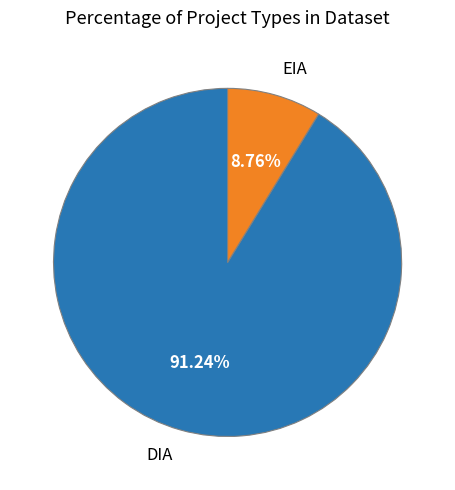

Combined, what portion of the pie is DIA and EIA?

100.0%